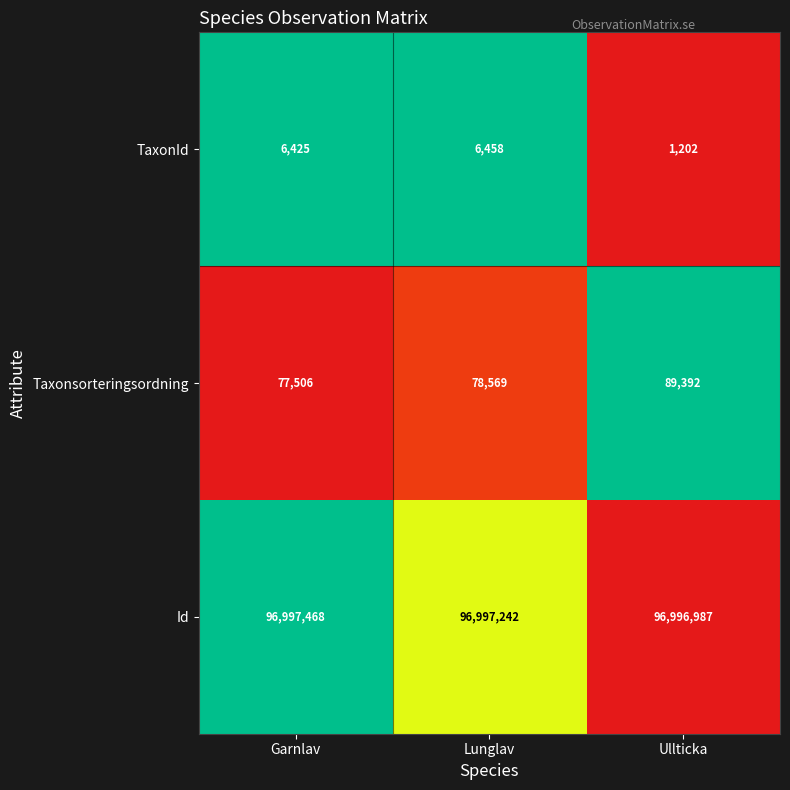

Which label corresponds to the largest value in the chart?

Garnlav